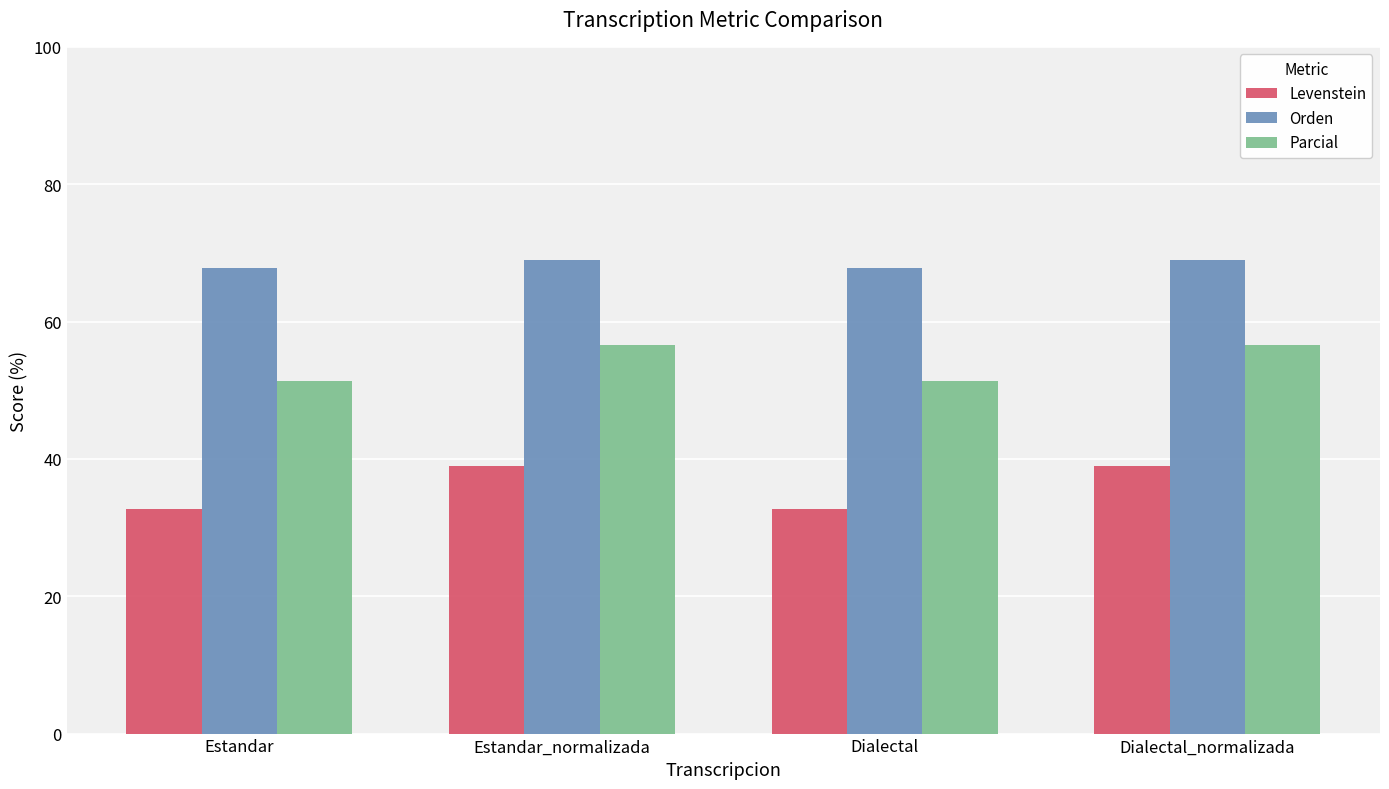

At how many categories does at least one series exceed 67?

4